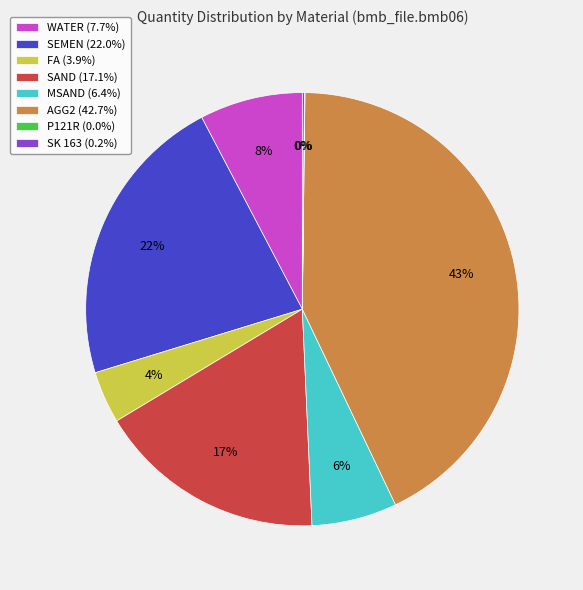

What is the ratio of the value at WATER to the value at FA?

2.0